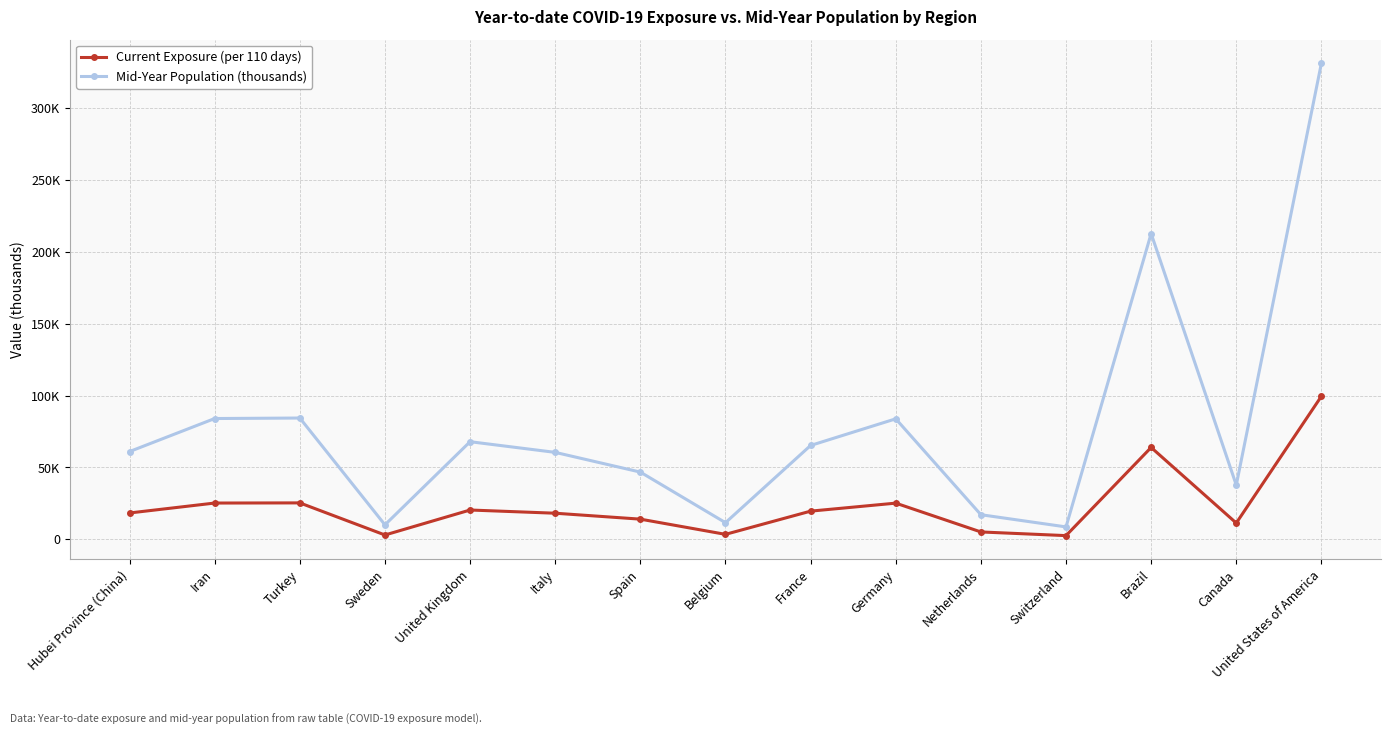

Which series has the widest spread of values?

Mid-Year Population (thousands)